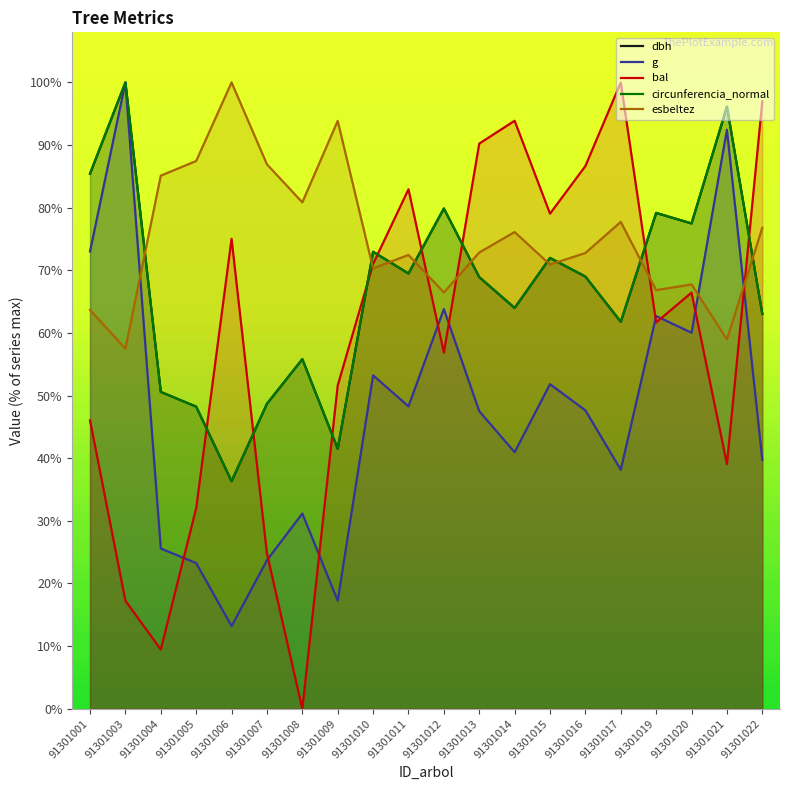

At which category does circunferencia_normal reach its first local peak?

91301003